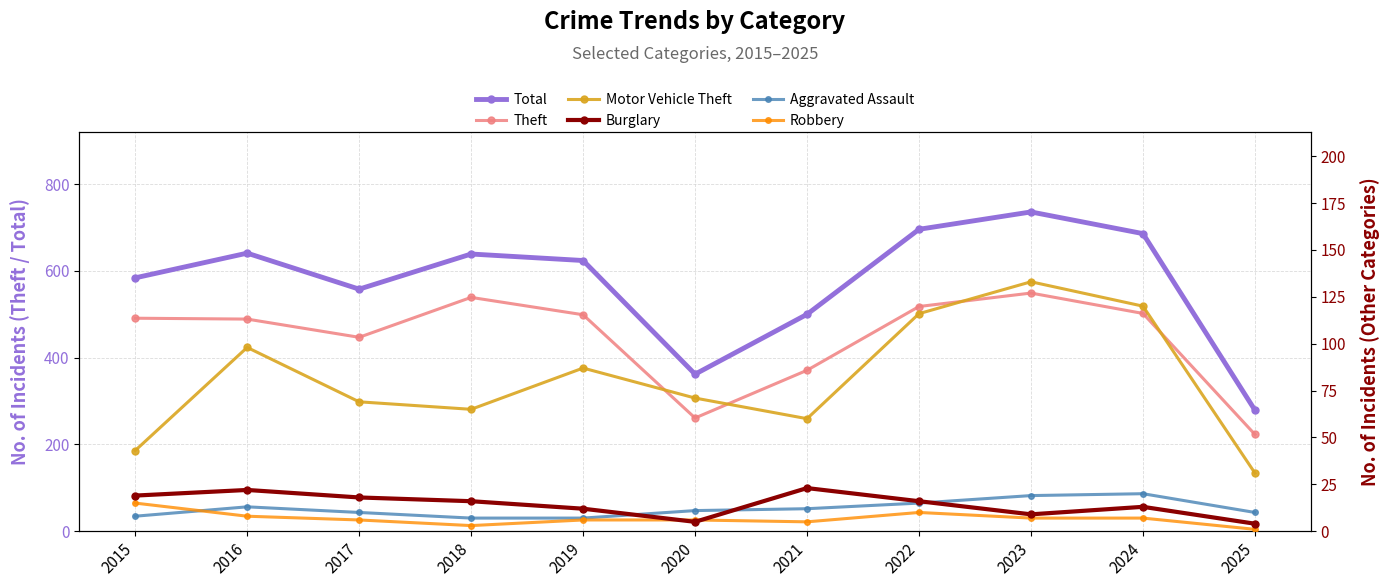

Where is the first local maximum for Motor Vehicle Theft?

2016